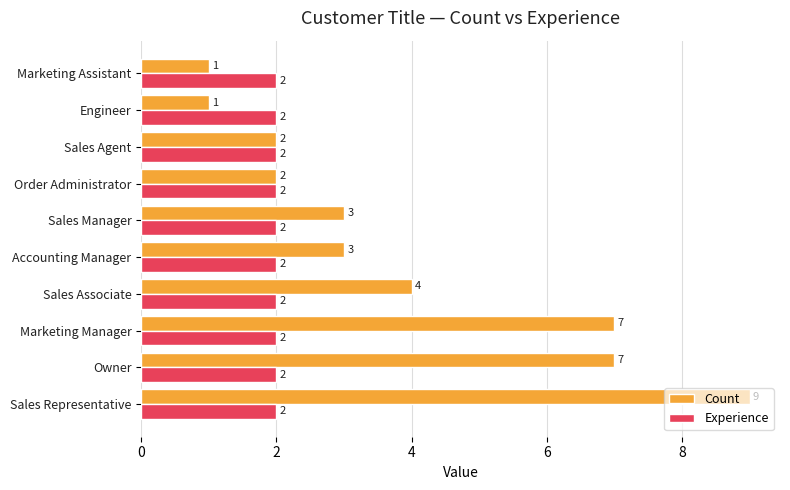

What is the sum of all Experience values?

20